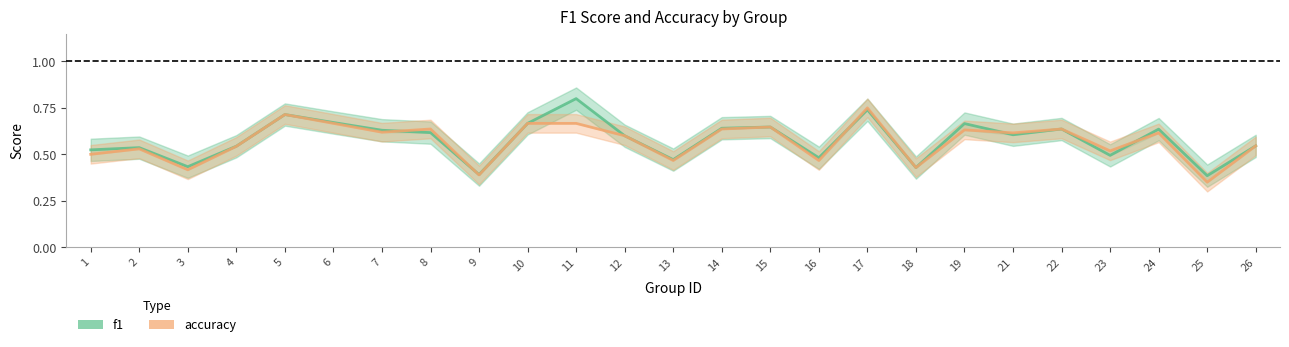

Which series has the widest spread of values?

f1